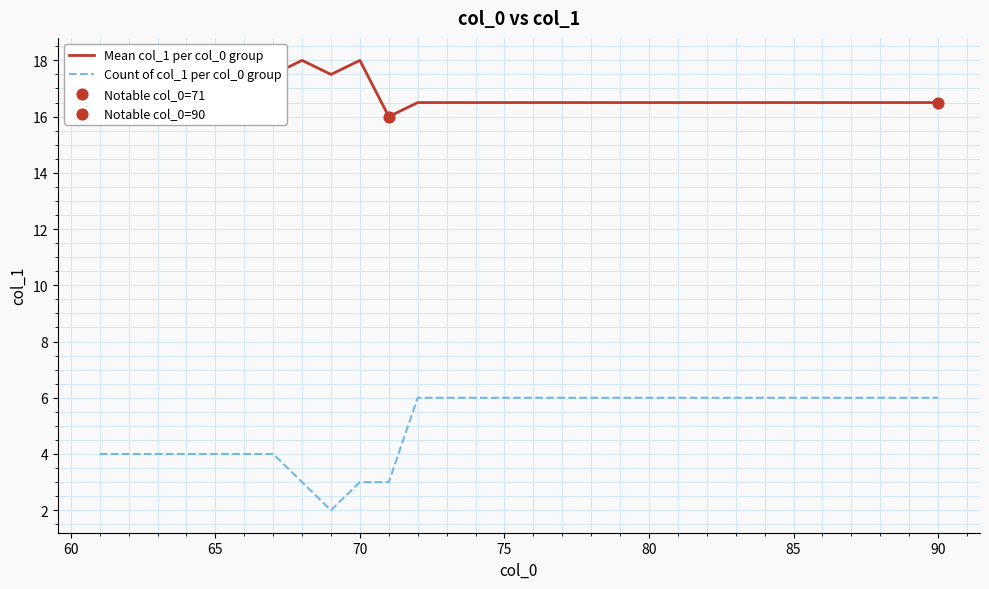

Which series has the widest spread of values?

Count of col_1 per col_0 group